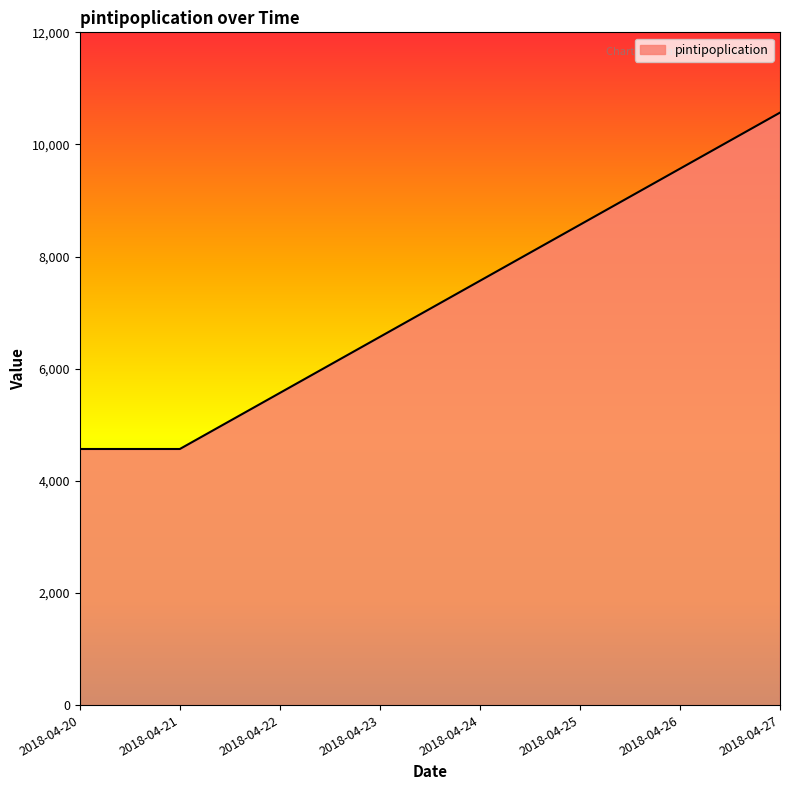

Between 2018-04-26 and 2018-04-27, which is larger?

2018-04-27